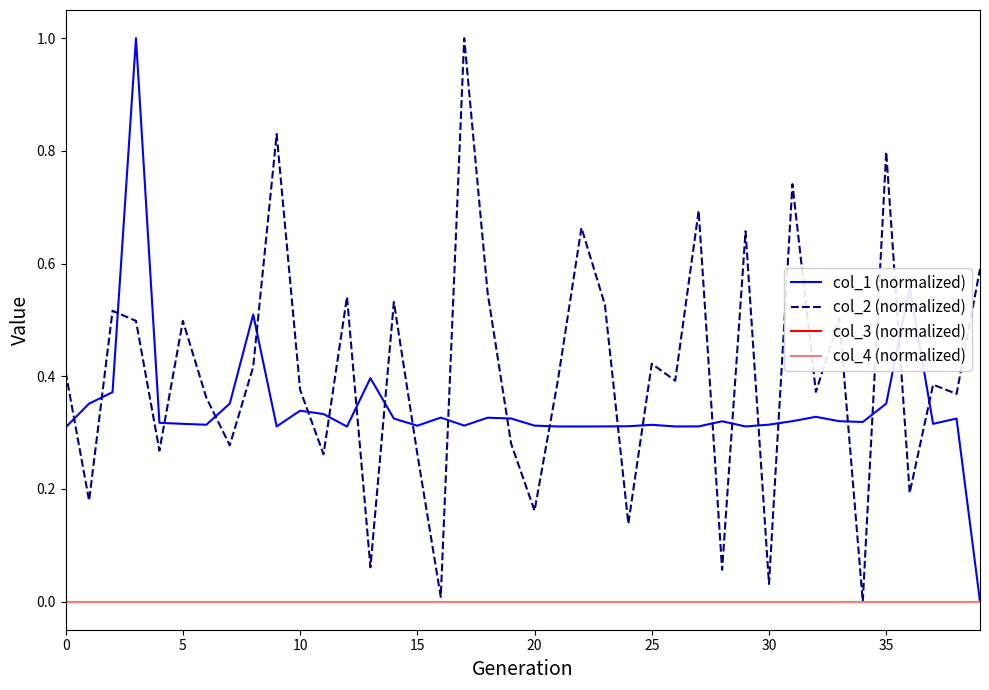

Is this an area chart (filled region under the line)?

No